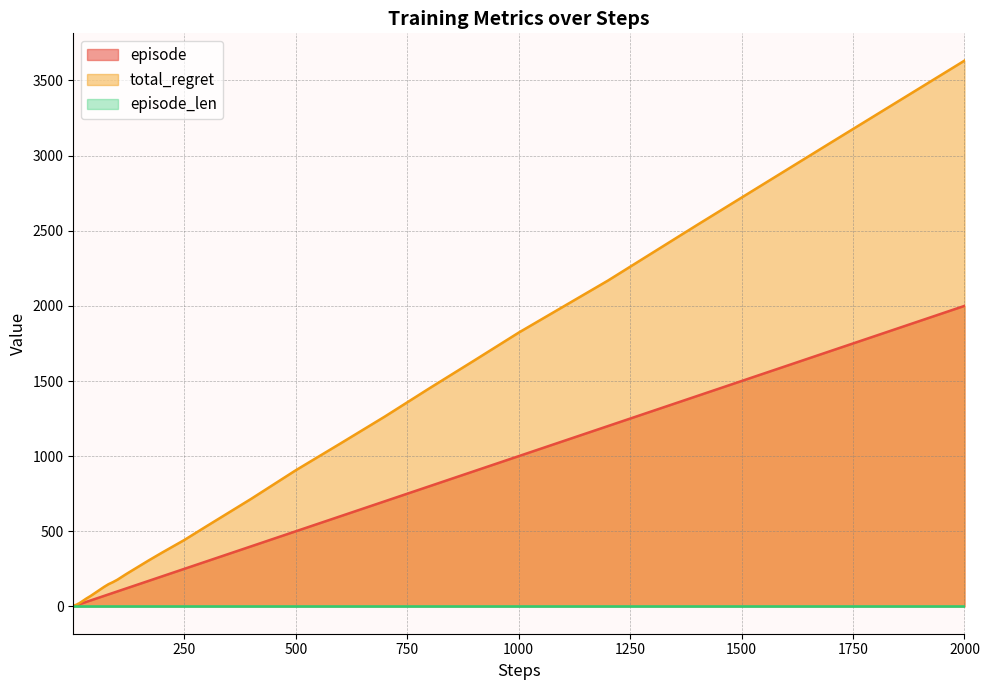

How many distinct data groups are displayed?

3